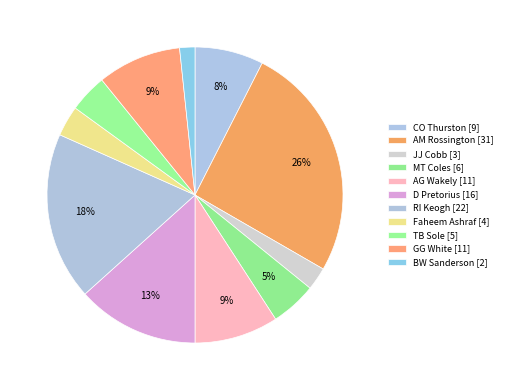

What percentage is NOT represented by TB Sole?

95.8%